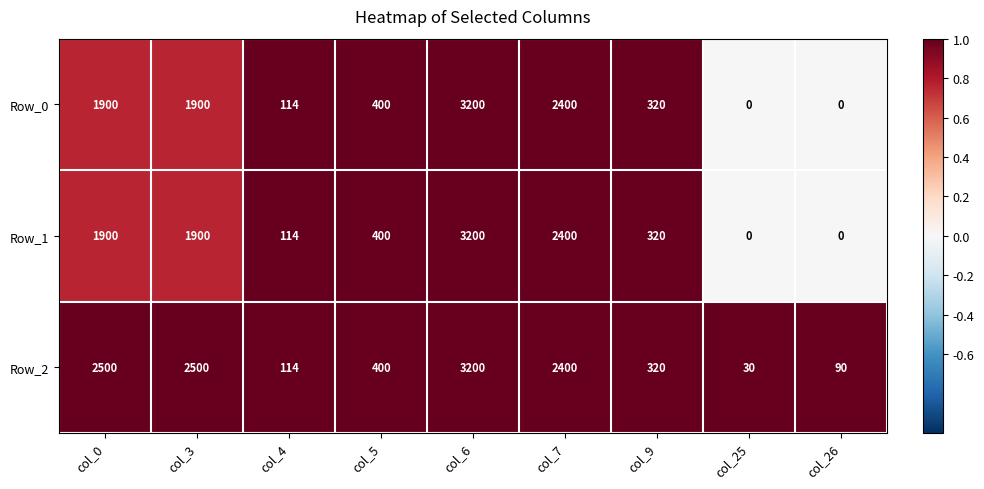

Reading left to right, what are all the values shown in this chart?

Row_0: col_0=1900	col_3=1900	col_4=114	col_5=400	col_6=3200	col_7=2400	col_9=320	col_25=0	col_26=0
Row_1: col_0=1900	col_3=1900	col_4=114	col_5=400	col_6=3200	col_7=2400	col_9=320	col_25=0	col_26=0
Row_2: col_0=2500	col_3=2500	col_4=114	col_5=400	col_6=3200	col_7=2400	col_9=320	col_25=30	col_26=90